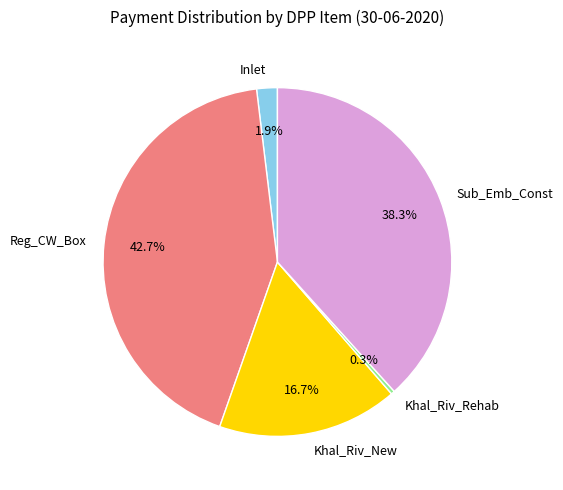

Is it true that Sub_Emb_Const is 38% of the pie?

True